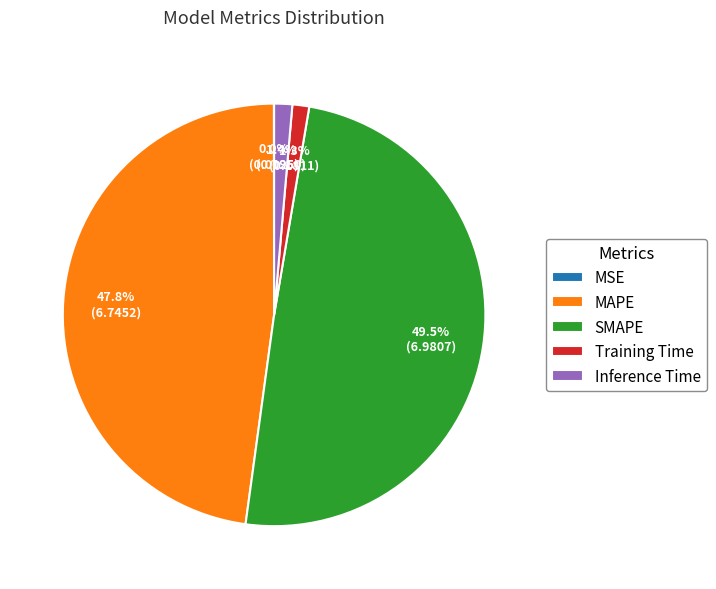

To the nearest percent, what is the combined percentage of SMAPE and MAPE?

97%